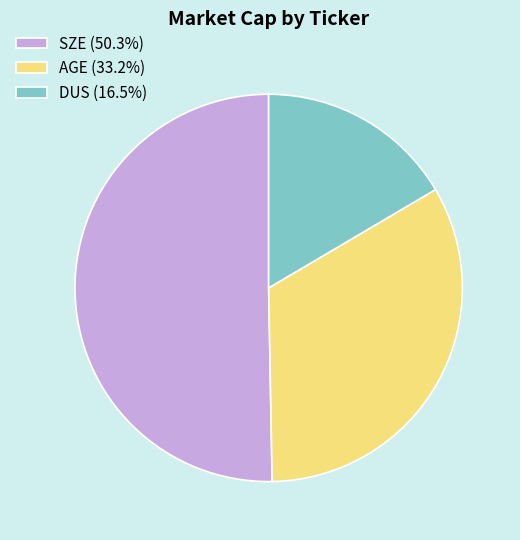

Is there a majority slice in this chart?

Yes